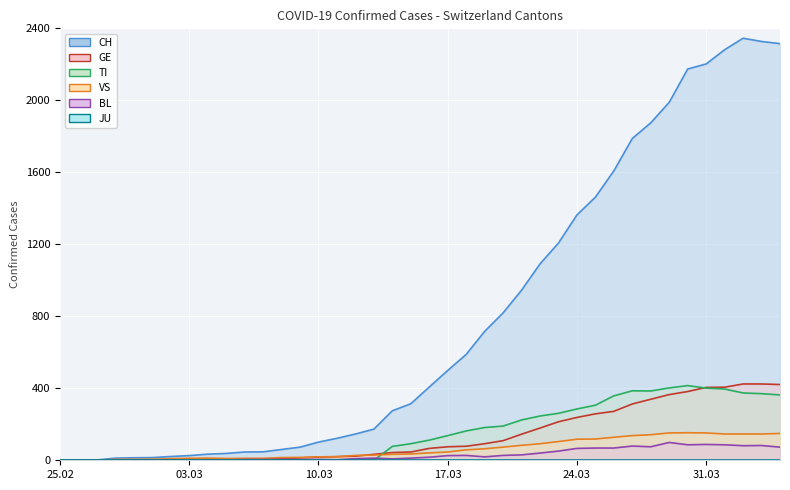

The TI line series shows 234 at 22. True or false?

False